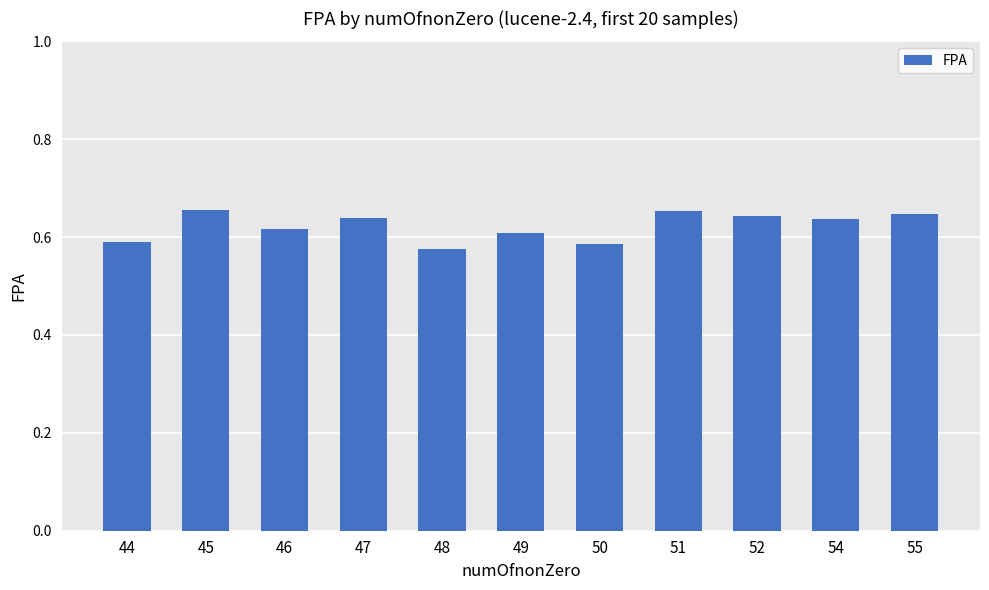

The value at 54 is 1.0. True or false?

False